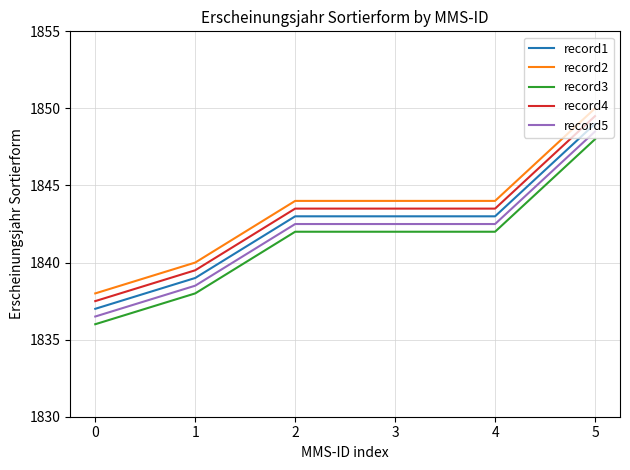

What is the smallest value displayed?

1836.0